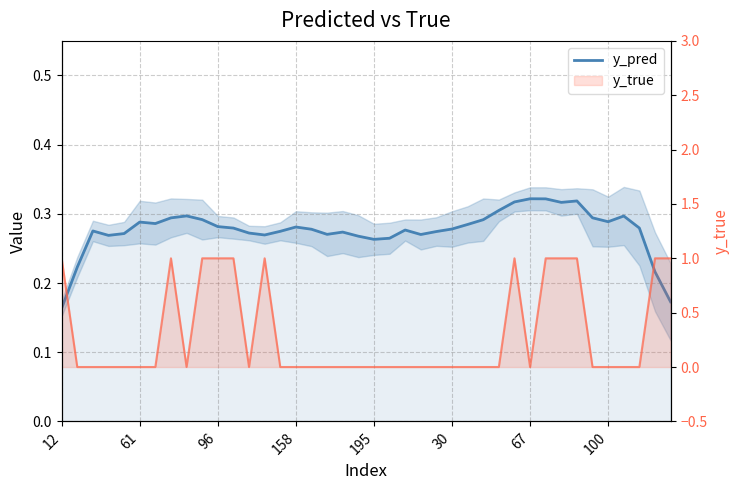

What is the label of the 27th point from the right?

13